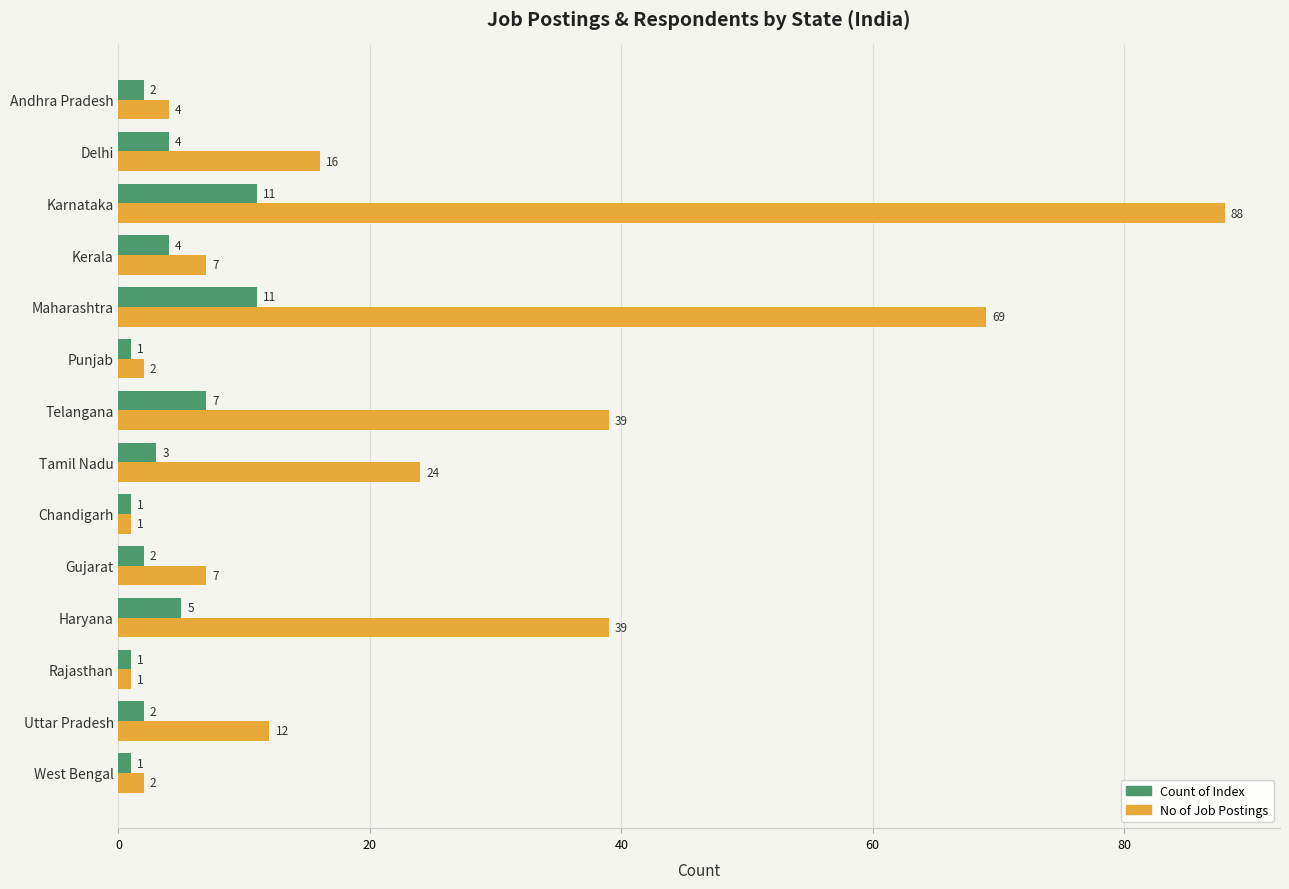

The Count of Index series shows 5 at Maharashtra. True or false?

False